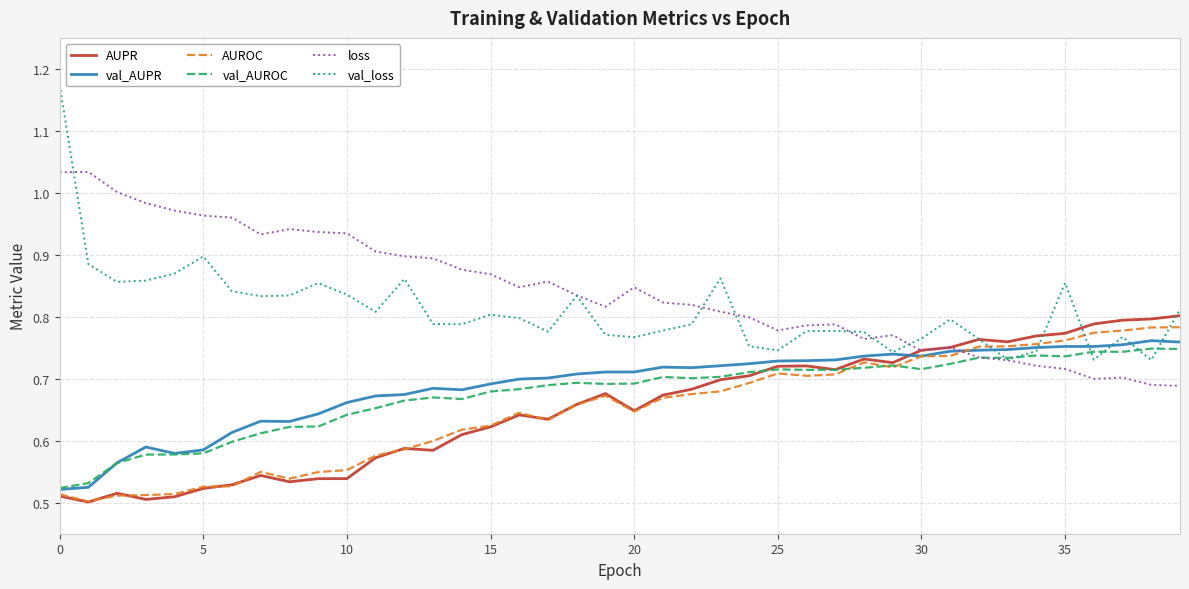

Which series has the largest range (max minus min)?

val_loss